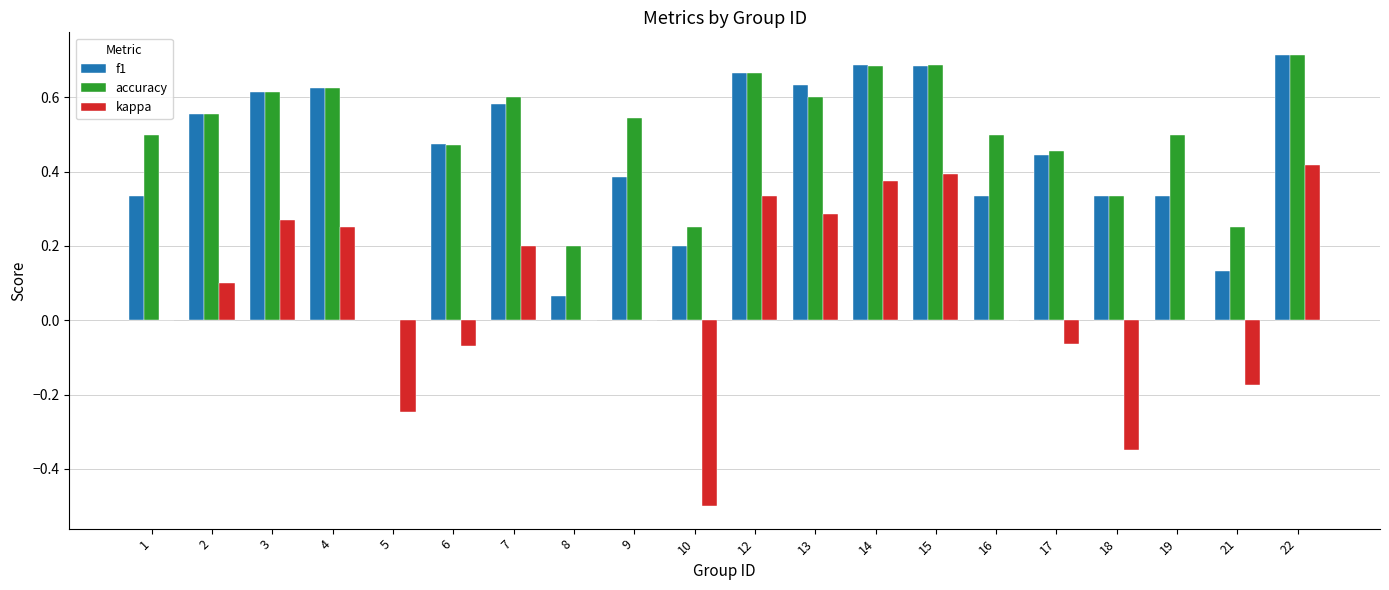

What is the total value across all series at 19?

0.8